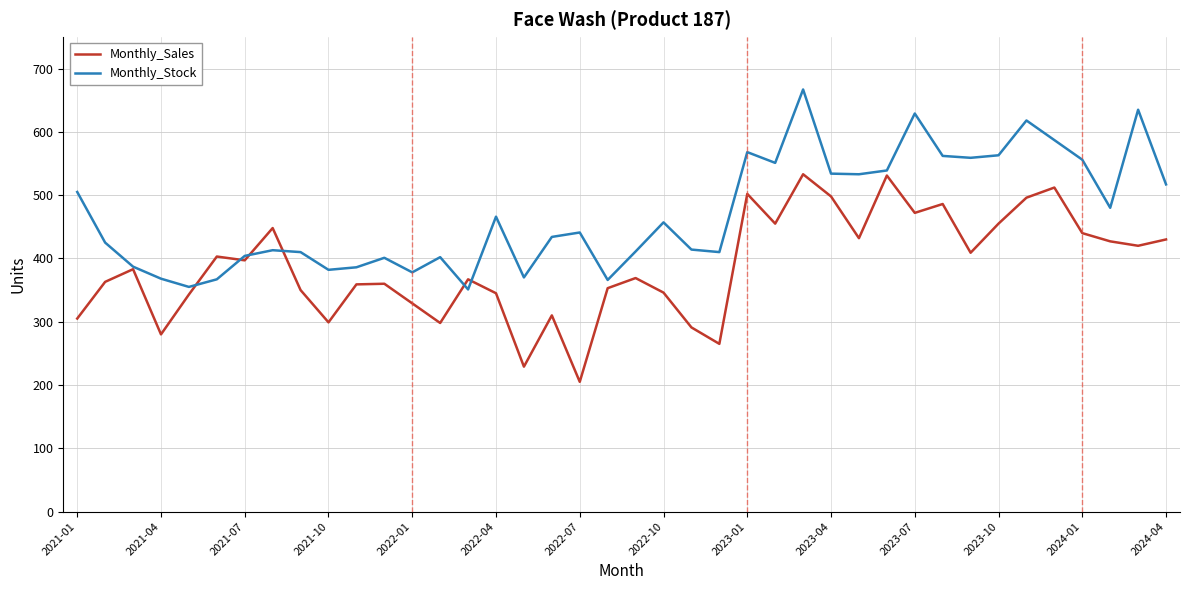

List the series in order of their overall mean, highest first.

Monthly_Stock, Monthly_Sales